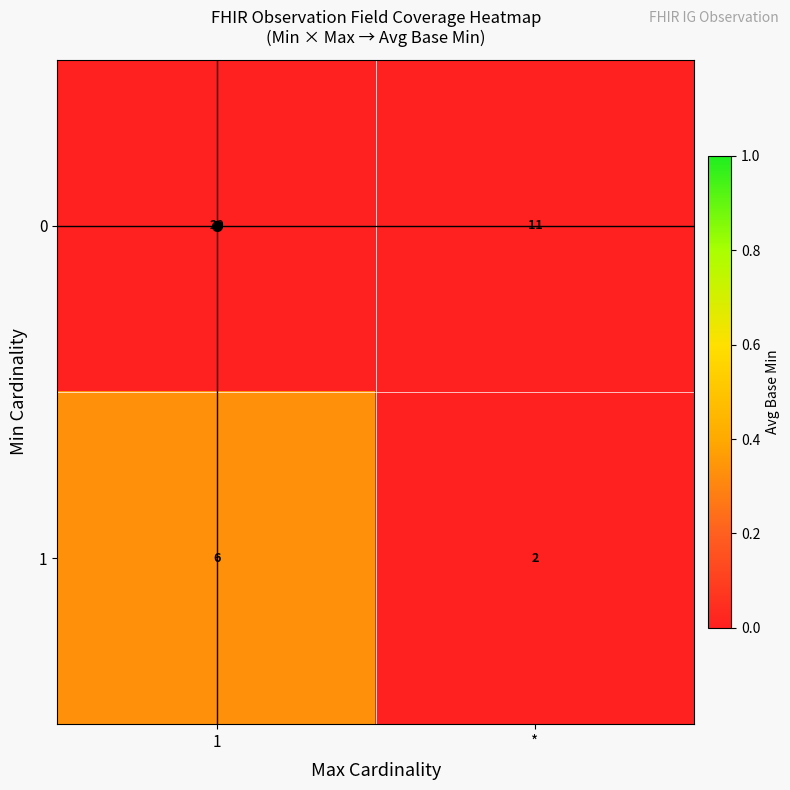

Which series has the widest spread of values?

0